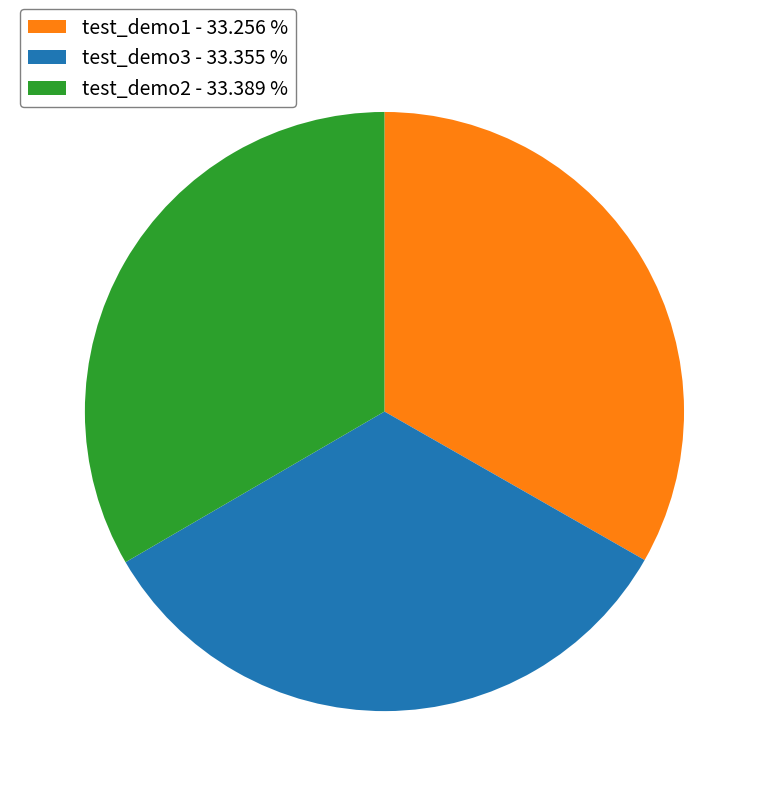

Combined, do test_demo3 and test_demo1 account for over 50%?

Yes